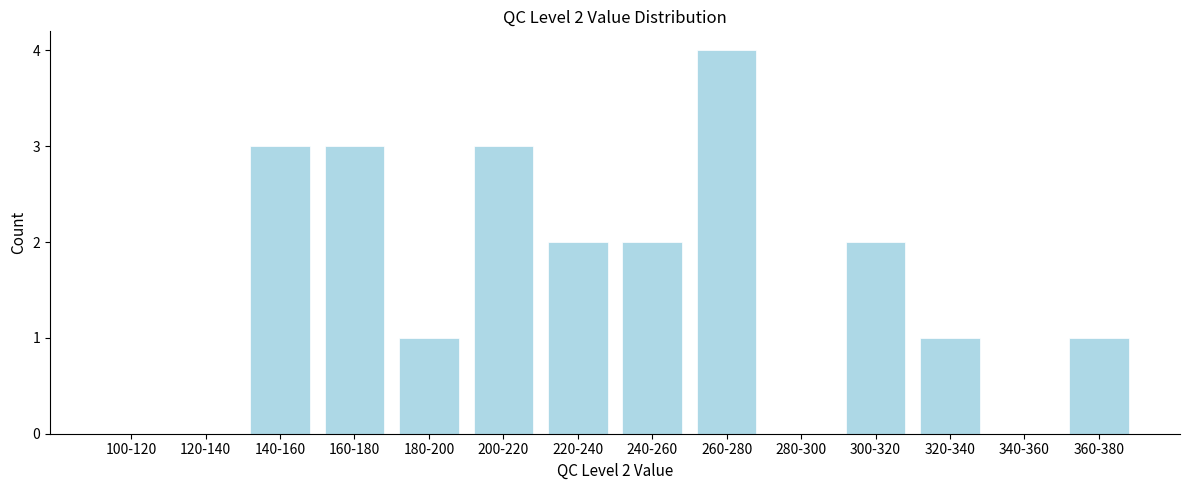

Reading right to left, extract all data points from this chart.

360-380=1	340-360=0	320-340=1	300-320=2	280-300=0	260-280=4	240-260=2	220-240=2	200-220=3	180-200=1	160-180=3	140-160=3	120-140=0	100-120=0